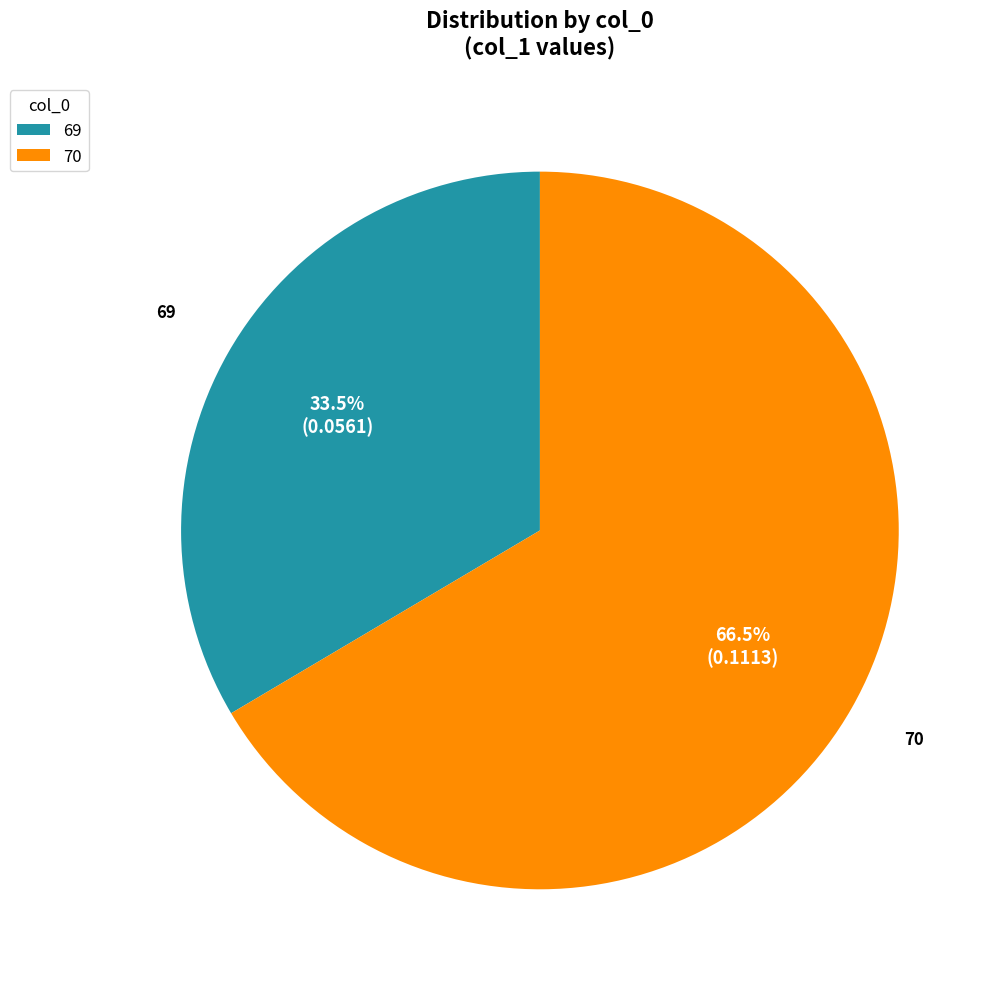

Is there a majority slice in this chart?

Yes